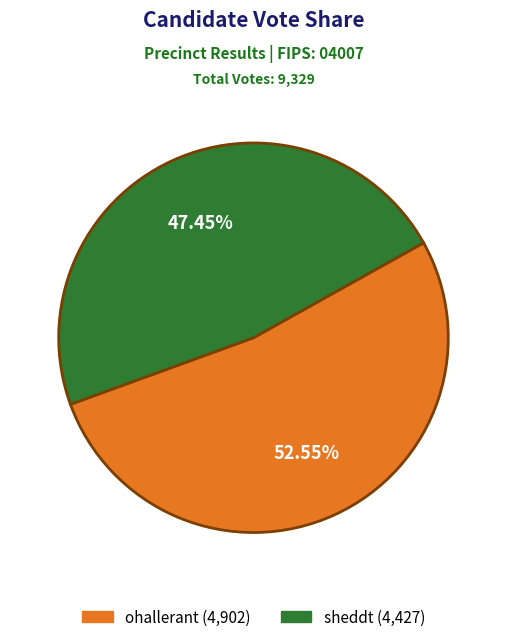

Is sheddt the majority of the pie?

No